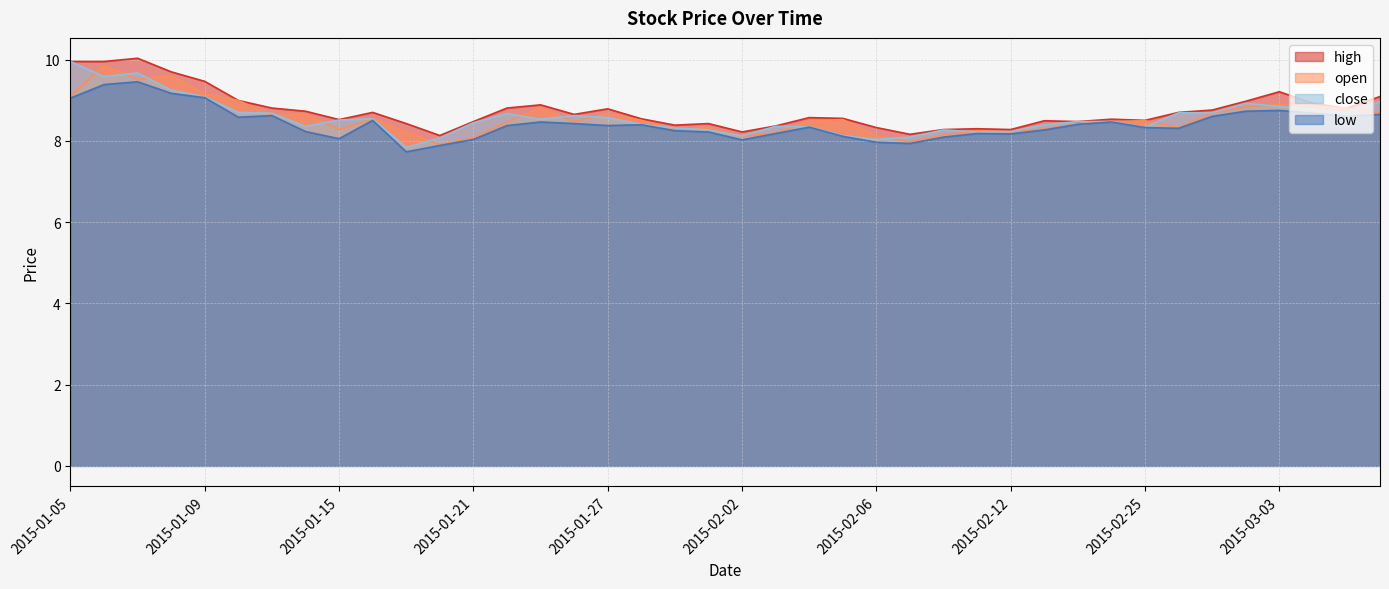

How many values in the close series are below 8?

1